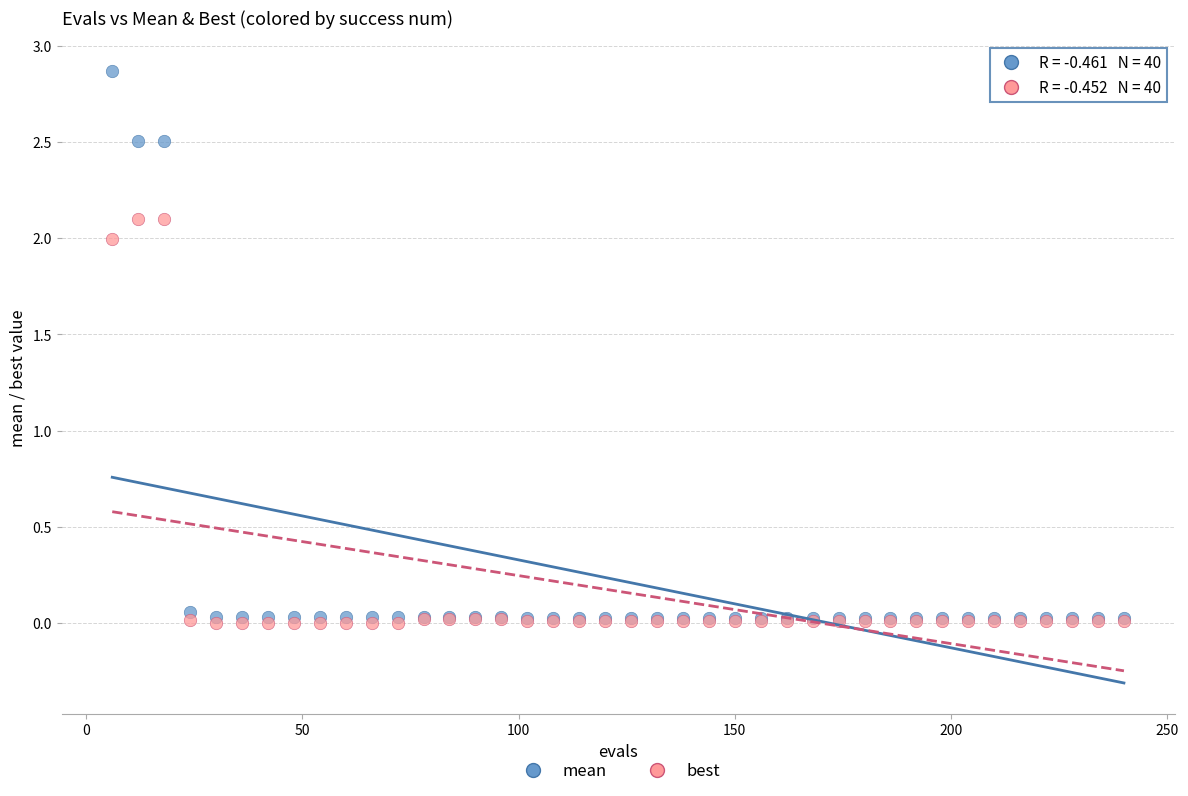

What are all the series names shown in the legend?

mean, best